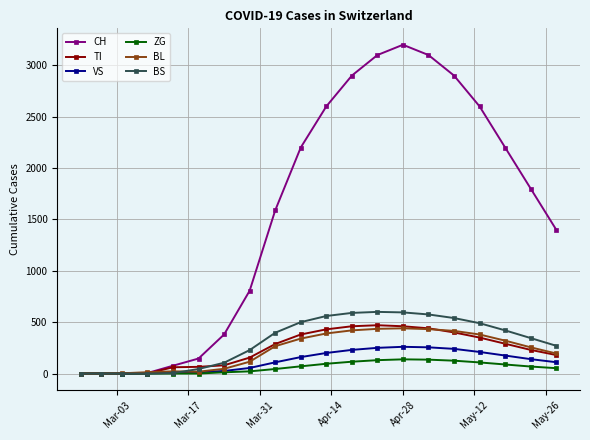

What is the greatest value displayed?

3200